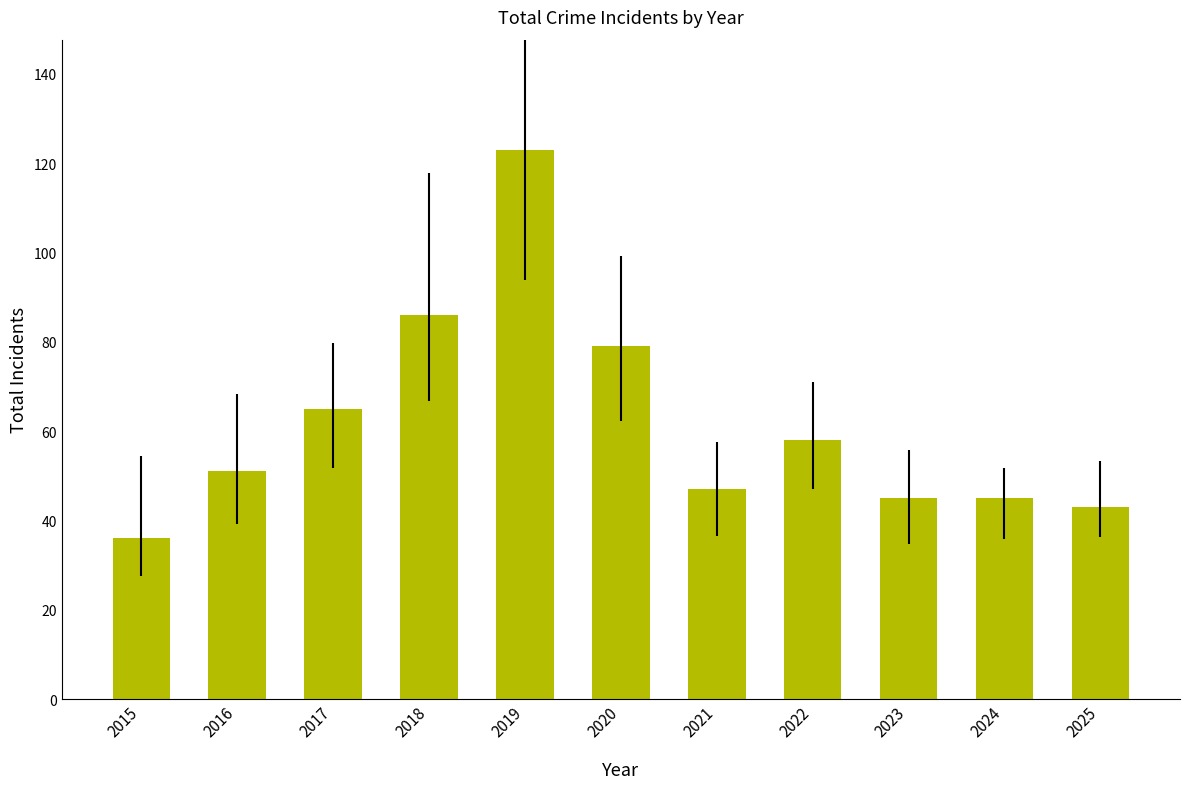

Reading left to right, extract all data points from this chart.

36	51	65	86	123	79	47	58	45	45	43